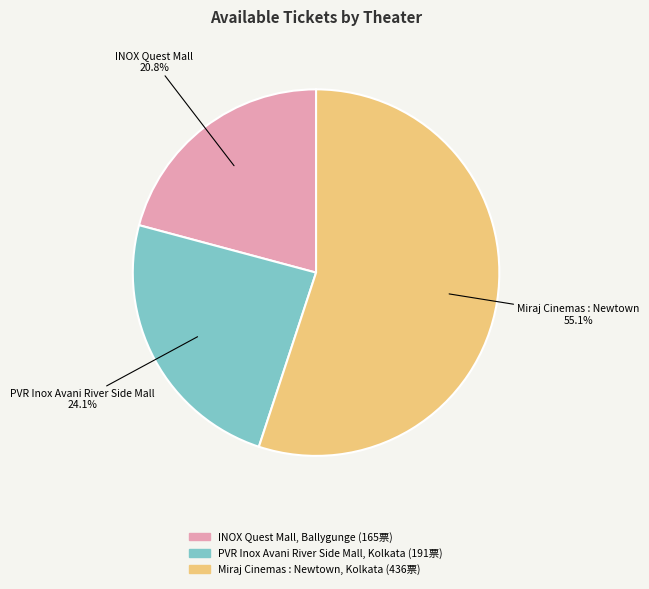

Which slice is the smallest?

INOX Quest Mall, Ballygunge